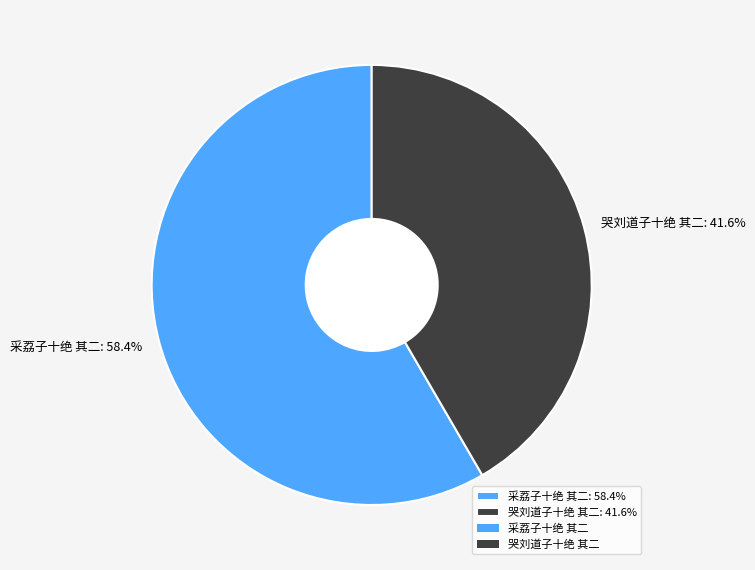

To the nearest percent, what is the difference between the 采荔子十绝 其二 and 哭刘道子十绝 其二 slice percentages?

17%